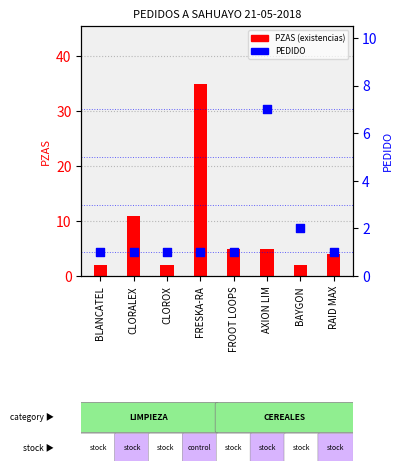

Is the value of PEDIDO at AXION LIM greater than the value of PZAS (existencias) at CLORALEX?

No